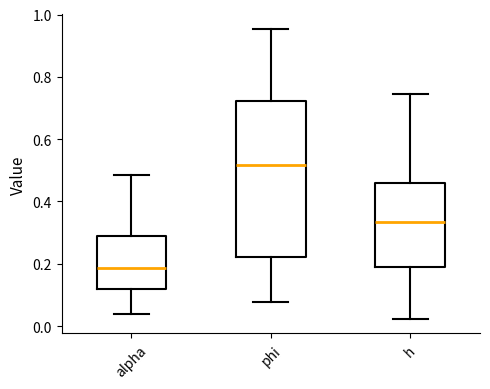

Reading left to right, read every box against the y-axis: the position of its median line, the range the box covers, and the ends of its whiskers. The values are not printed on the chart, so give them approximately, as read against the axis.

alpha: median 0.18, box 0.12 to 0.28, whiskers 0.04 to 0.48
phi: median 0.52, box 0.22 to 0.72, whiskers 0.08 to 0.96
h: median 0.34, box 0.18 to 0.46, whiskers 0.02 to 0.74